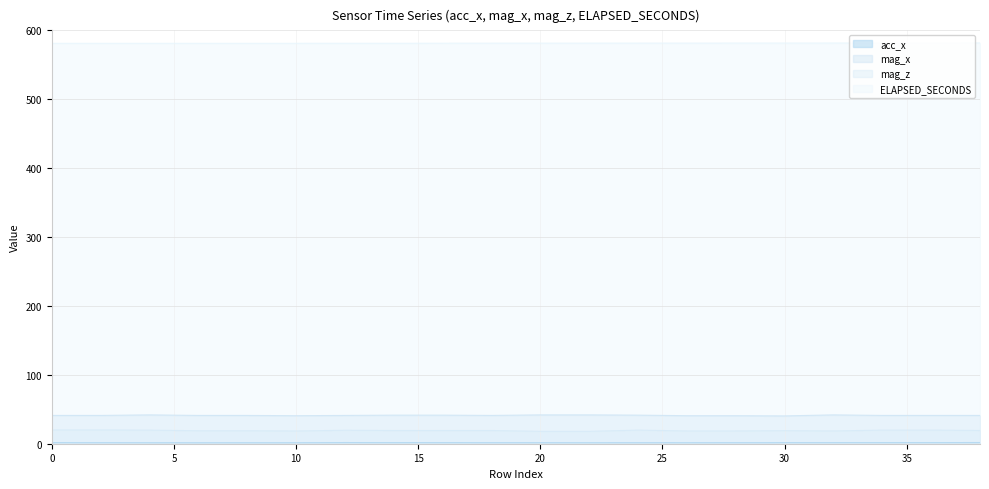

True or false: mag_x and acc_x intersect in this chart.

False